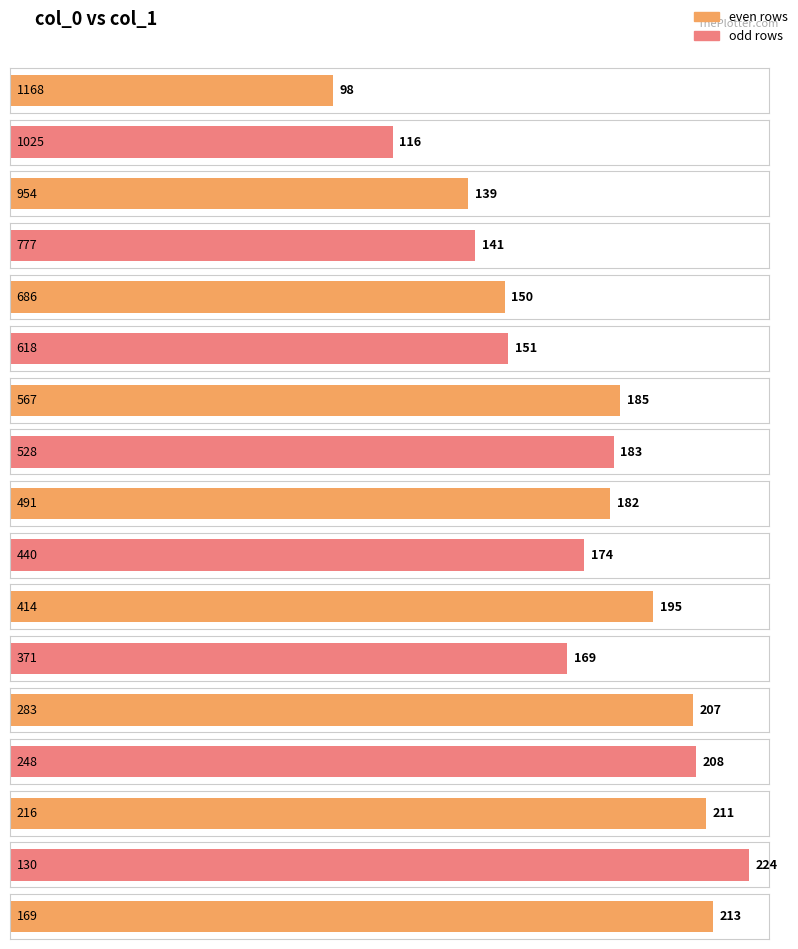

Reading left to right, what are all the values shown in this chart?

1168=98	1025=116	954=139	777=141	686=150	618=151	567=185	528=183	491=182	440=174	414=195	371=169	283=207	248=208	216=211	130=224	169=213